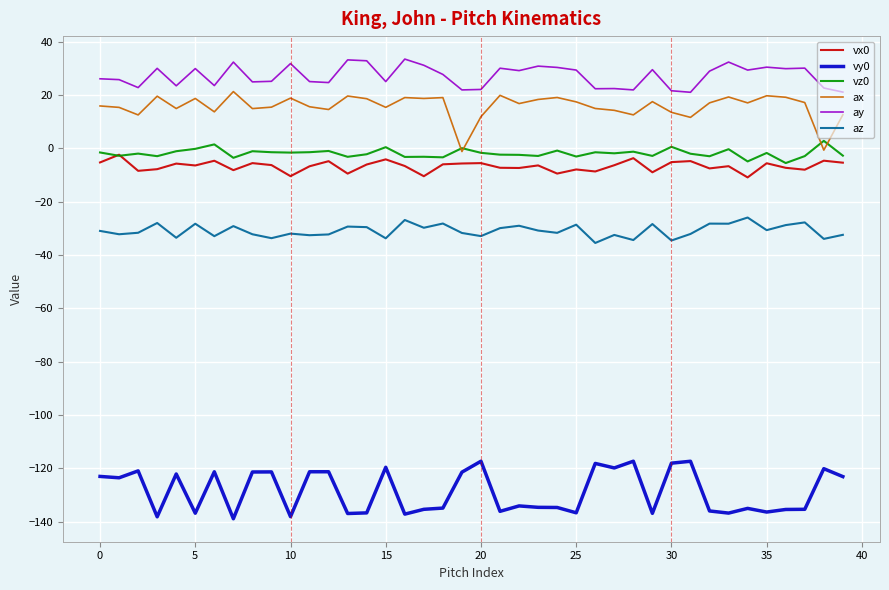

Which series has the largest total across all categories?

ay